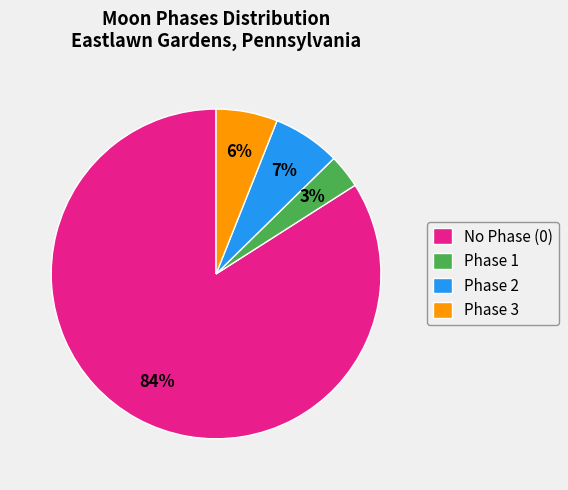

Which slice is the largest?

No Phase (0)